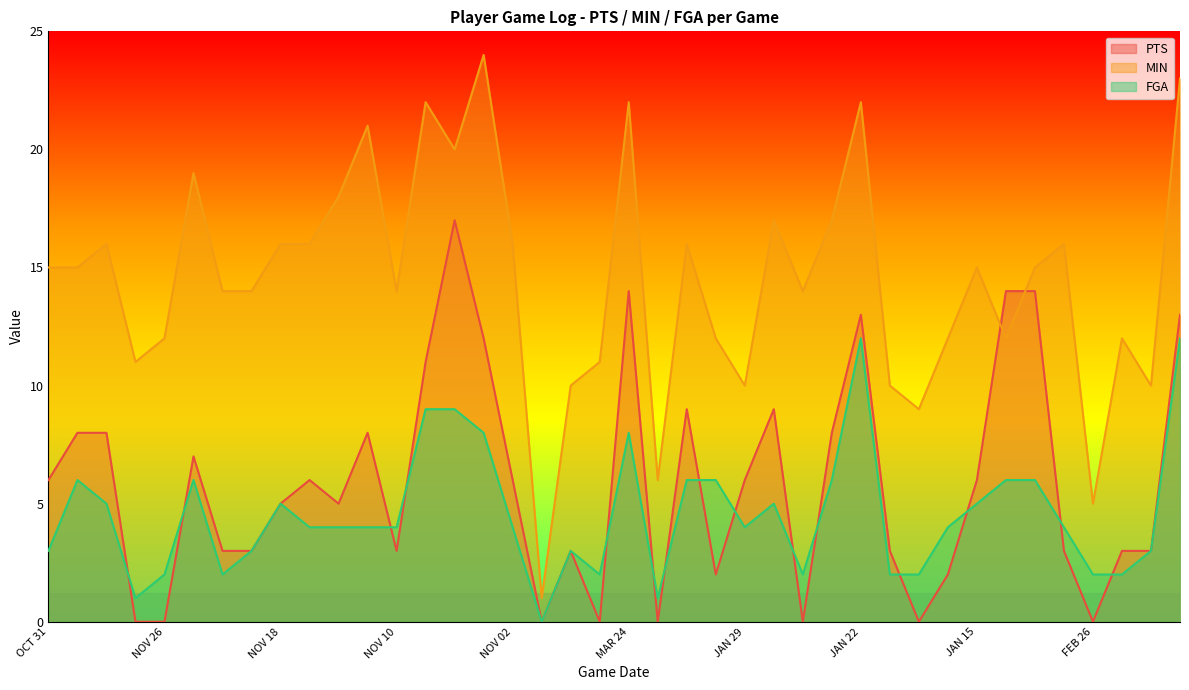

Reading left to right, transcribe all the data shown in this chart.

PTS: 6	8	8	0	0	7	3	3	5	6	5	8	3	11	17	12	6	0	3	0	14	0	9	2	6	9	0	8	13	3	0	2	6	14	14	3	0	3	3	13
MIN: 15	15	16	11	12	19	14	14	16	16	18	21	14	22	20	24	16	1	10	11	22	6	16	12	10	17	14	17	22	10	9	12	15	12	15	16	5	12	10	23
FGA: 3	6	5	1	2	6	2	3	5	4	4	4	4	9	9	8	4	0	3	2	8	1	6	6	4	5	2	6	12	2	2	4	5	6	6	4	2	2	3	12